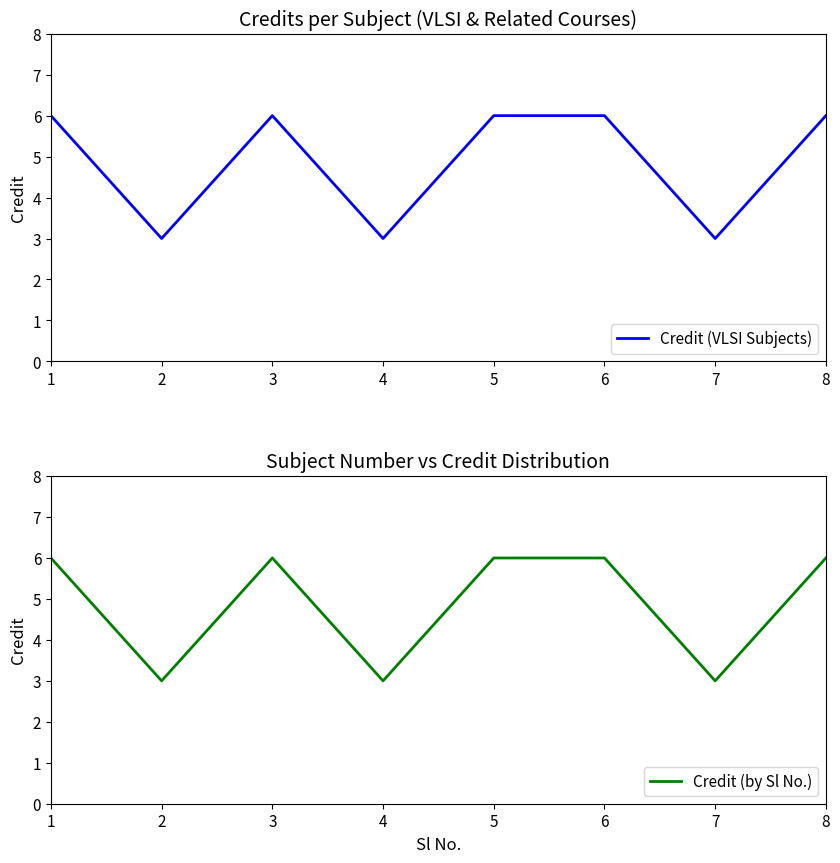

How many series are shown in this chart?

2